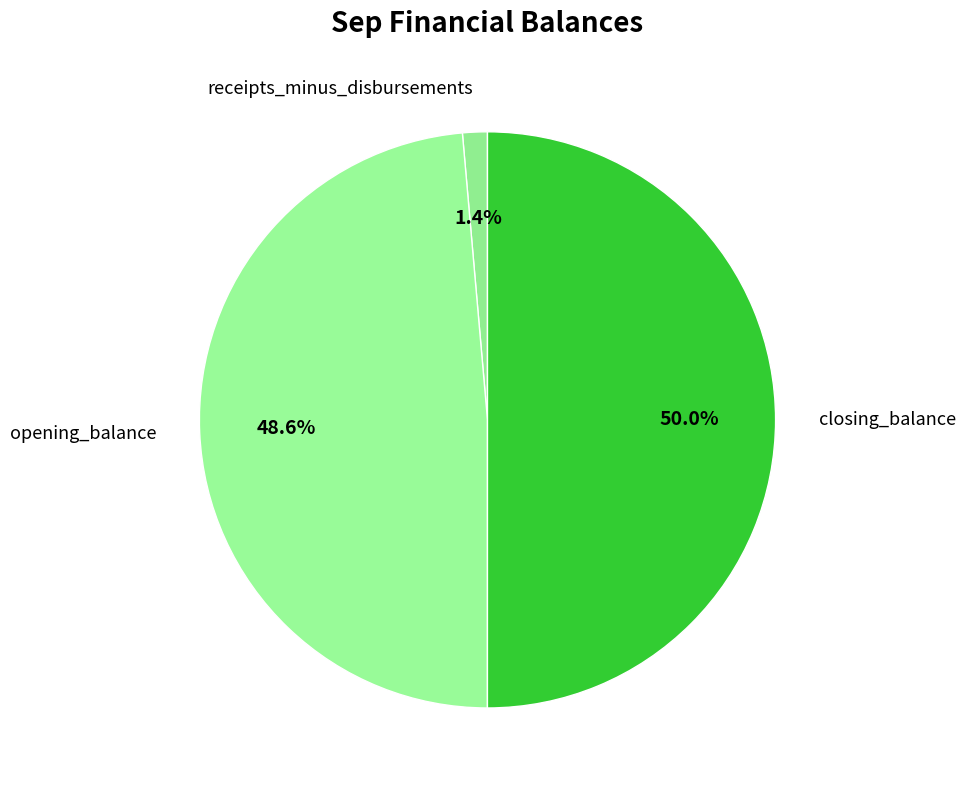

Count the number of slices in the pie.

3